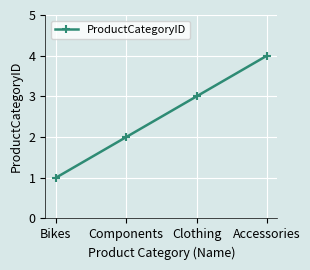

Reading left to right, transcribe all the data shown in this chart.

1	2	3	4